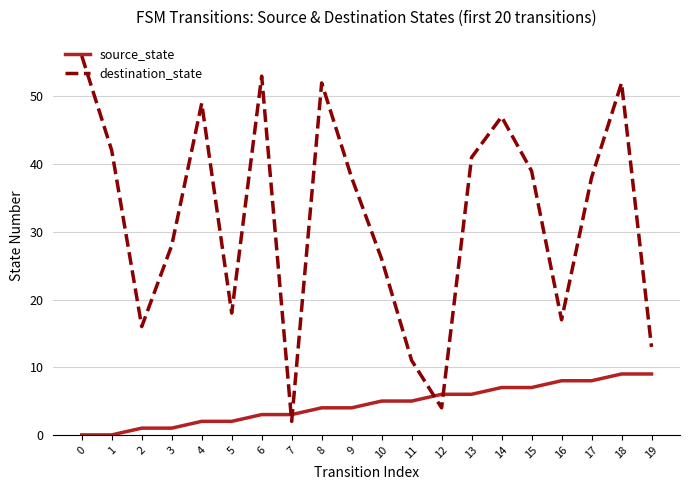

The destination_state series shows 47 at 14. True or false?

True